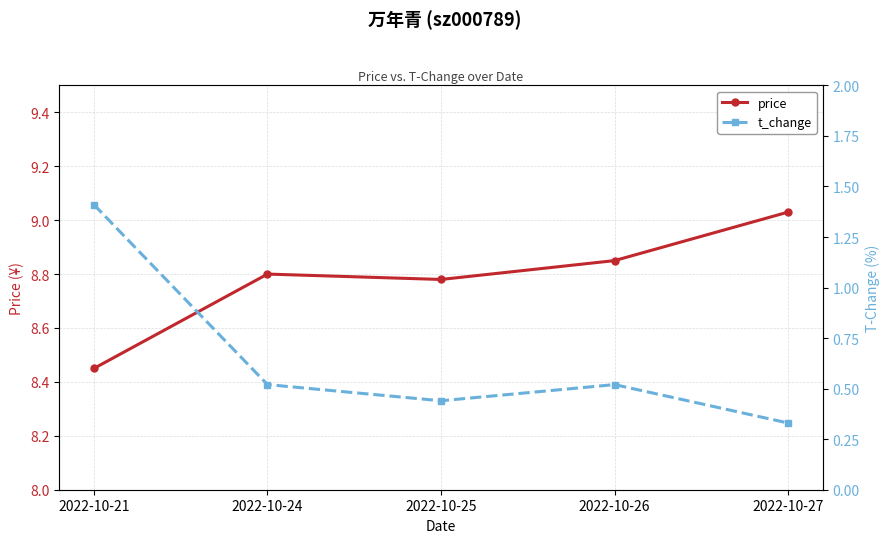

True or false: t_change and price intersect in this chart.

False